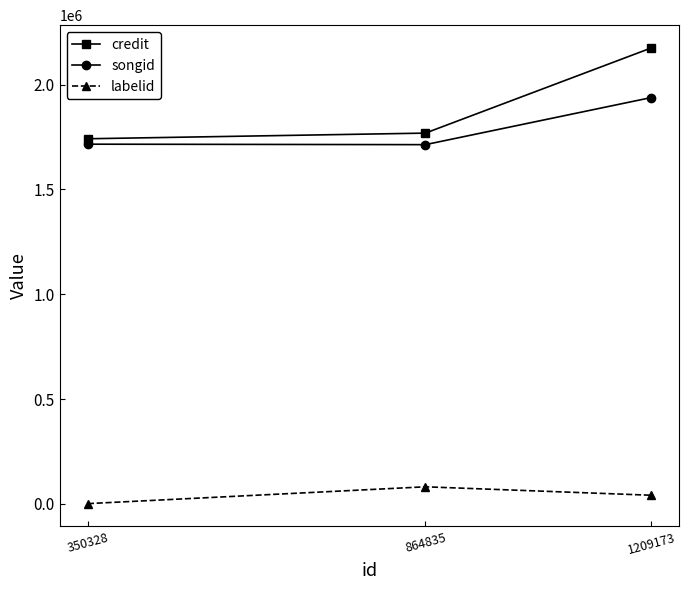

What is the difference between the second highest and minimum values in the labelid series?

39953